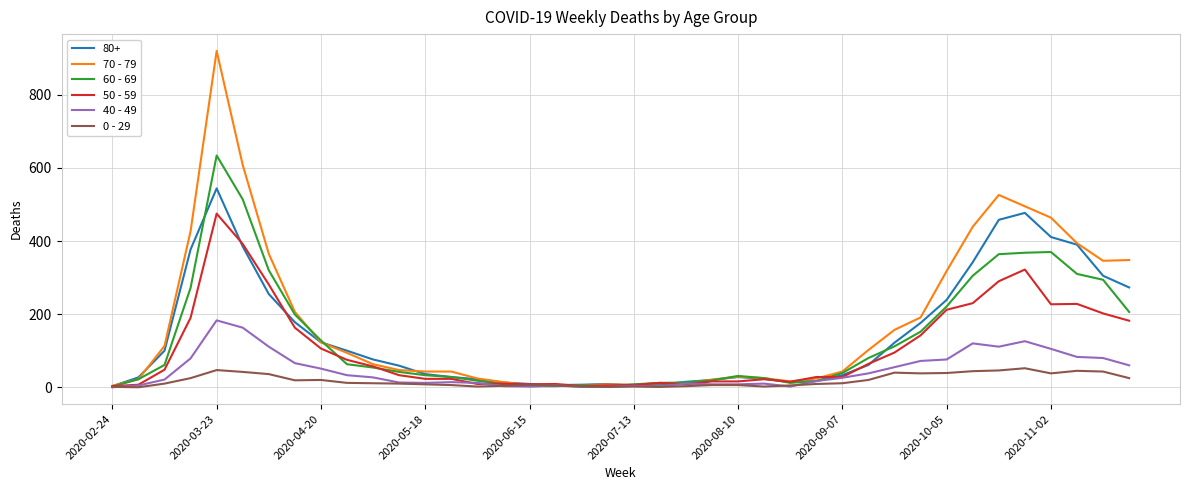

How many distinct data groups are displayed?

6